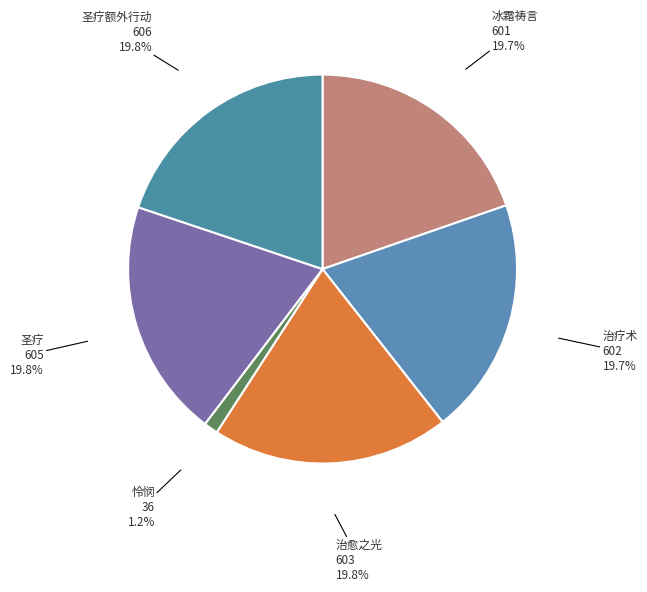

Which slice is the smallest?

怜悯